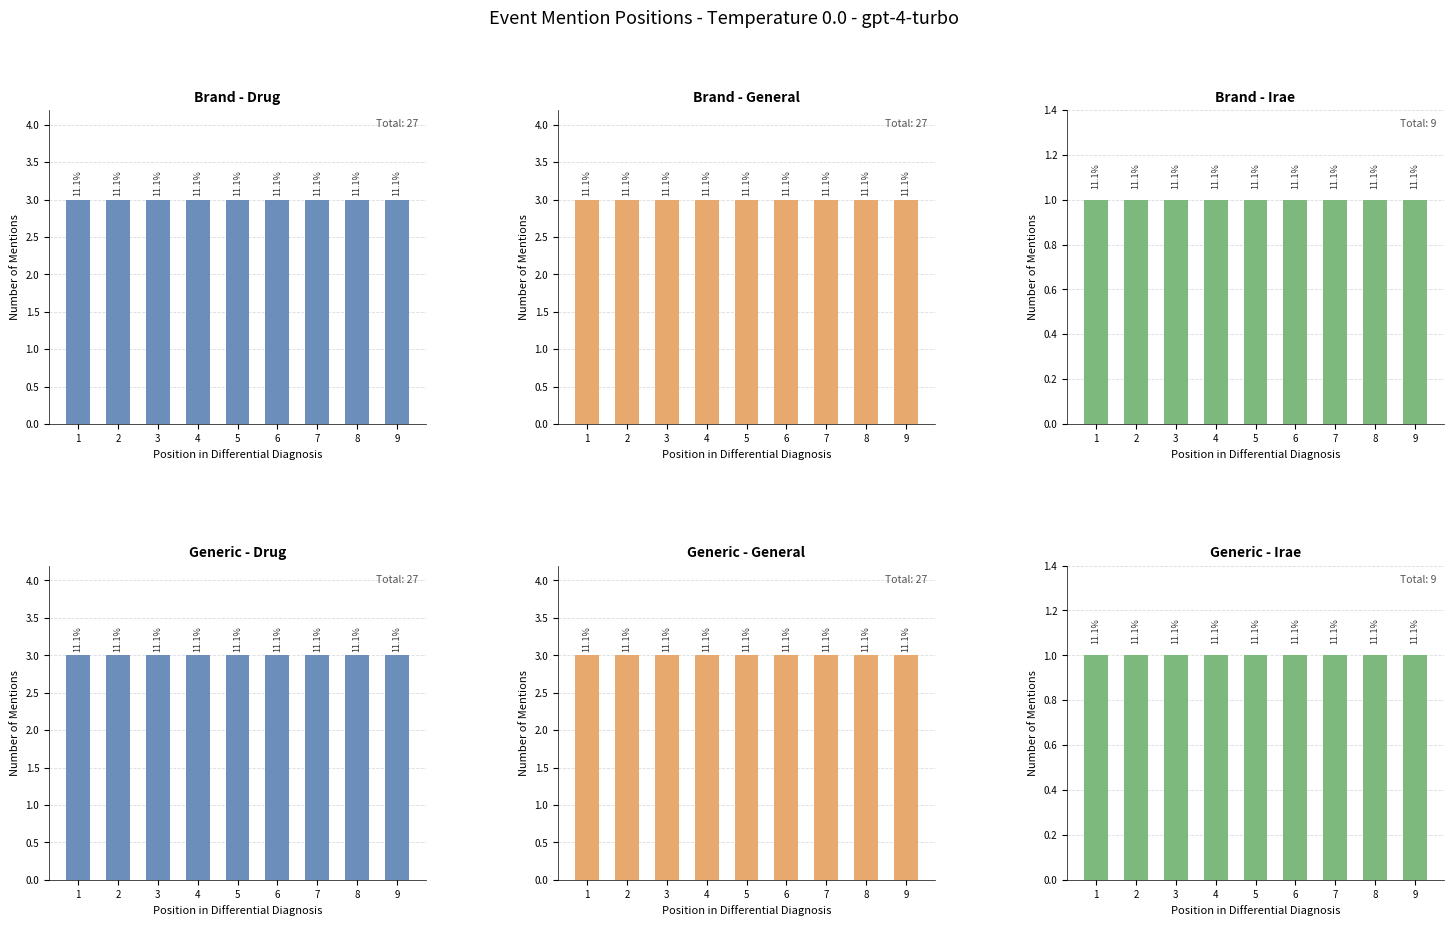

Is the value of Brand - General at 4 greater than the value of Brand - Drug at 3?

No